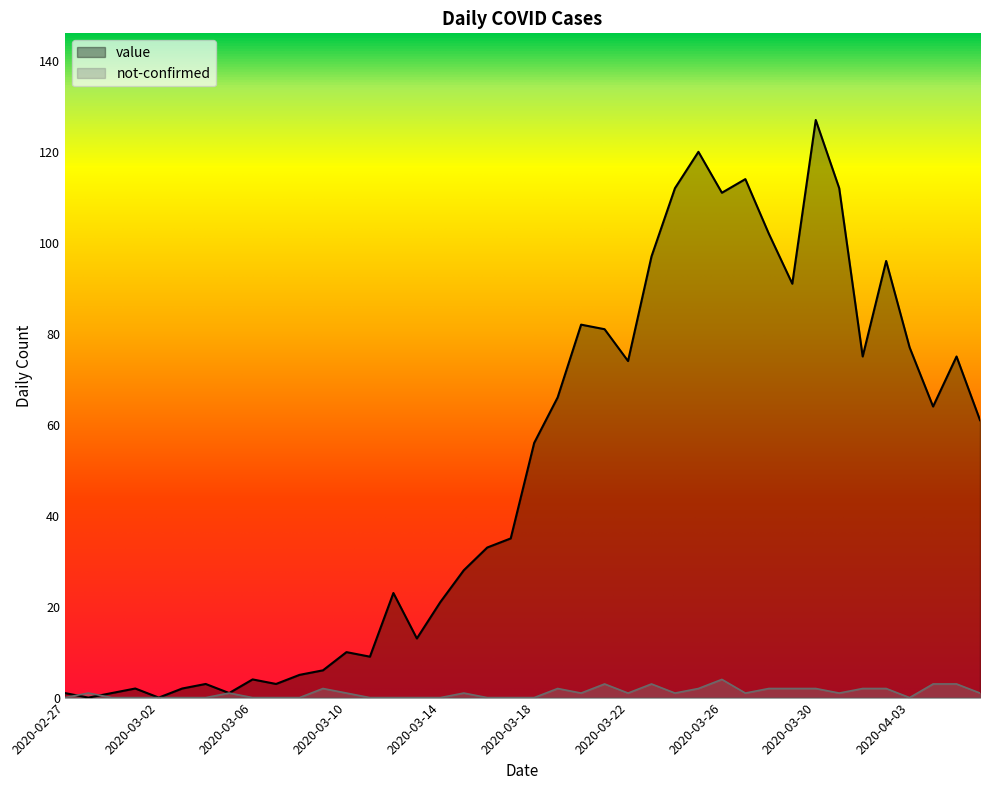

Reading left to right, extract all data points from this chart.

value: 2020-02-27=1	2020-02-28=0	2020-02-29=1	2020-03-01=2	2020-03-02=0	2020-03-03=2	2020-03-04=3	2020-03-05=1	2020-03-06=4	2020-03-07=3	2020-03-08=5	2020-03-09=6	2020-03-10=10	2020-03-11=9	2020-03-12=23	2020-03-13=13	2020-03-14=21	2020-03-15=28	2020-03-16=33	2020-03-17=35	2020-03-18=56	2020-03-19=66	2020-03-20=82	2020-03-21=81	2020-03-22=74	2020-03-23=97	2020-03-24=112	2020-03-25=120	2020-03-26=111	2020-03-27=114	2020-03-28=102	2020-03-29=91	2020-03-30=127	2020-03-31=112	2020-04-01=75	2020-04-02=96	2020-04-03=77	2020-04-04=64	2020-04-05=75	2020-04-06=61
not-confirmed: 2020-02-27=0	2020-02-28=1	2020-02-29=0	2020-03-01=0	2020-03-02=0	2020-03-03=0	2020-03-04=0	2020-03-05=1	2020-03-06=0	2020-03-07=0	2020-03-08=0	2020-03-09=2	2020-03-10=1	2020-03-11=0	2020-03-12=0	2020-03-13=0	2020-03-14=0	2020-03-15=1	2020-03-16=0	2020-03-17=0	2020-03-18=0	2020-03-19=2	2020-03-20=1	2020-03-21=3	2020-03-22=1	2020-03-23=3	2020-03-24=1	2020-03-25=2	2020-03-26=4	2020-03-27=1	2020-03-28=2	2020-03-29=2	2020-03-30=2	2020-03-31=1	2020-04-01=2	2020-04-02=2	2020-04-03=0	2020-04-04=3	2020-04-05=3	2020-04-06=1